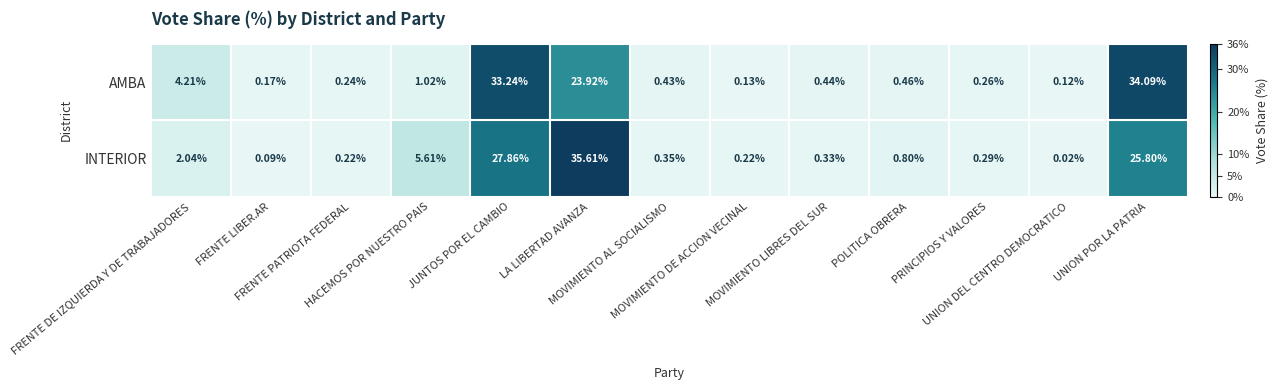

Which series has the largest range (max minus min)?

INTERIOR